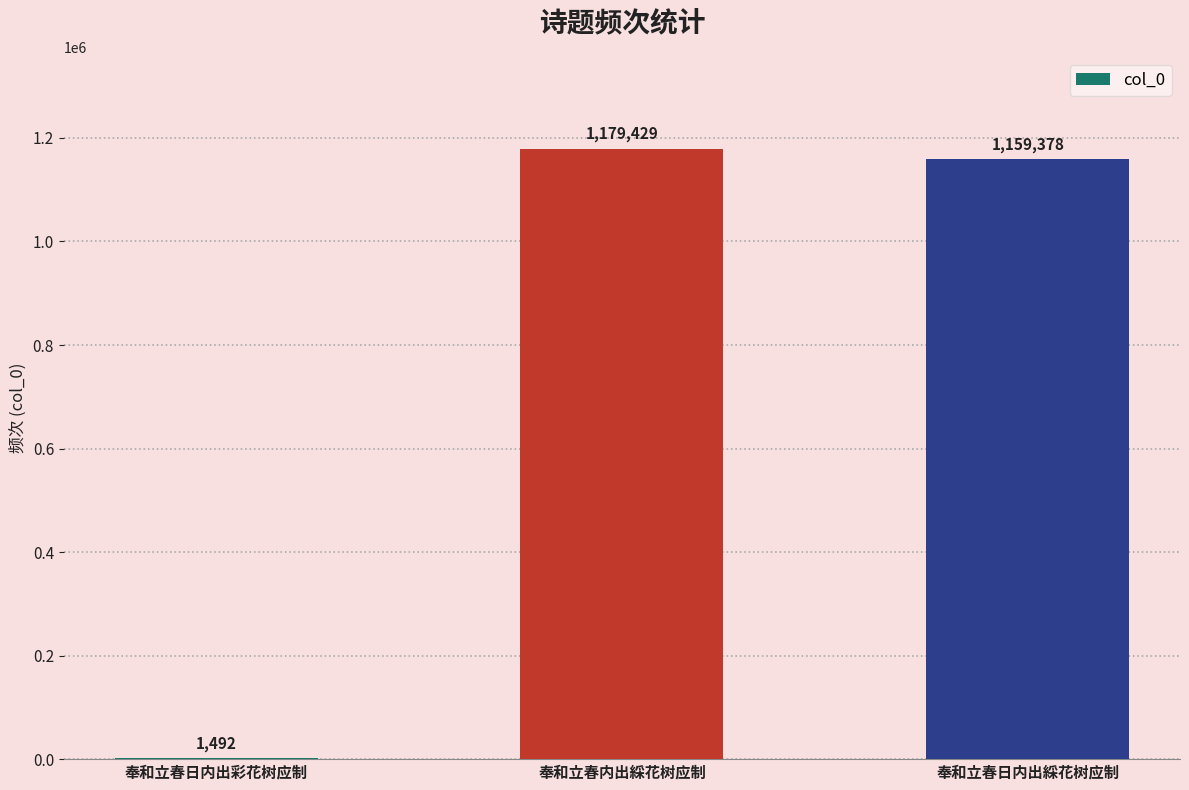

True or false: the data shows 1783581 at 奉和立春日内出綵花树应制.

False